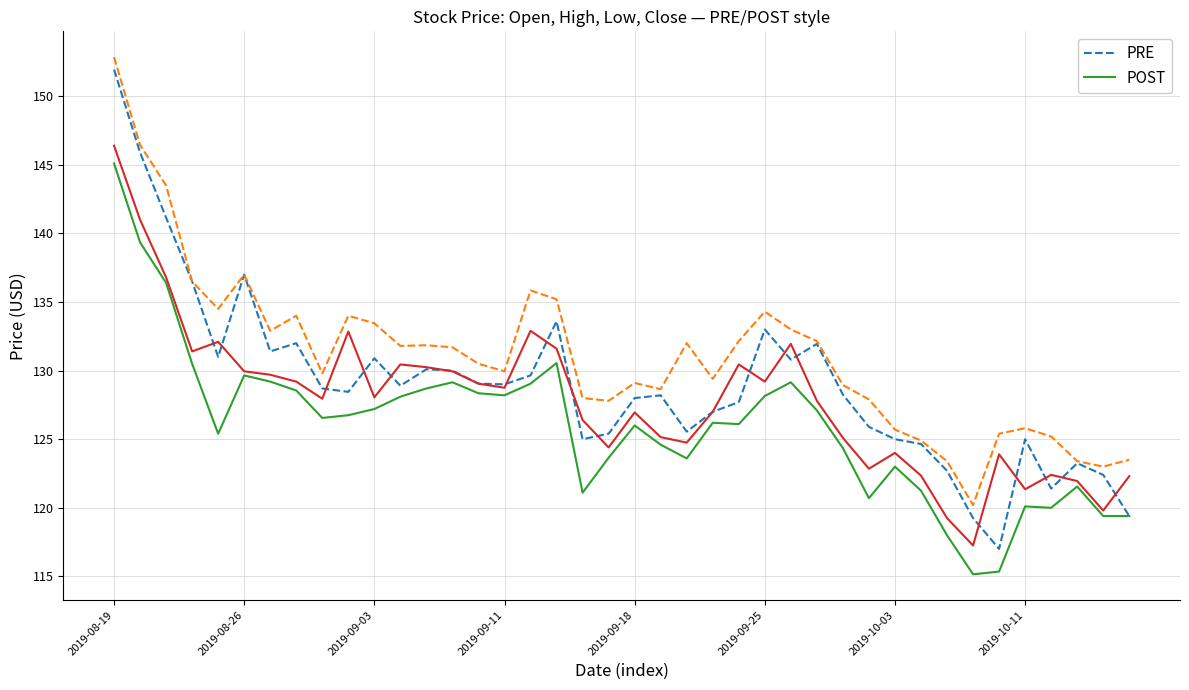

What is the minimum value shown in the chart?

115.2